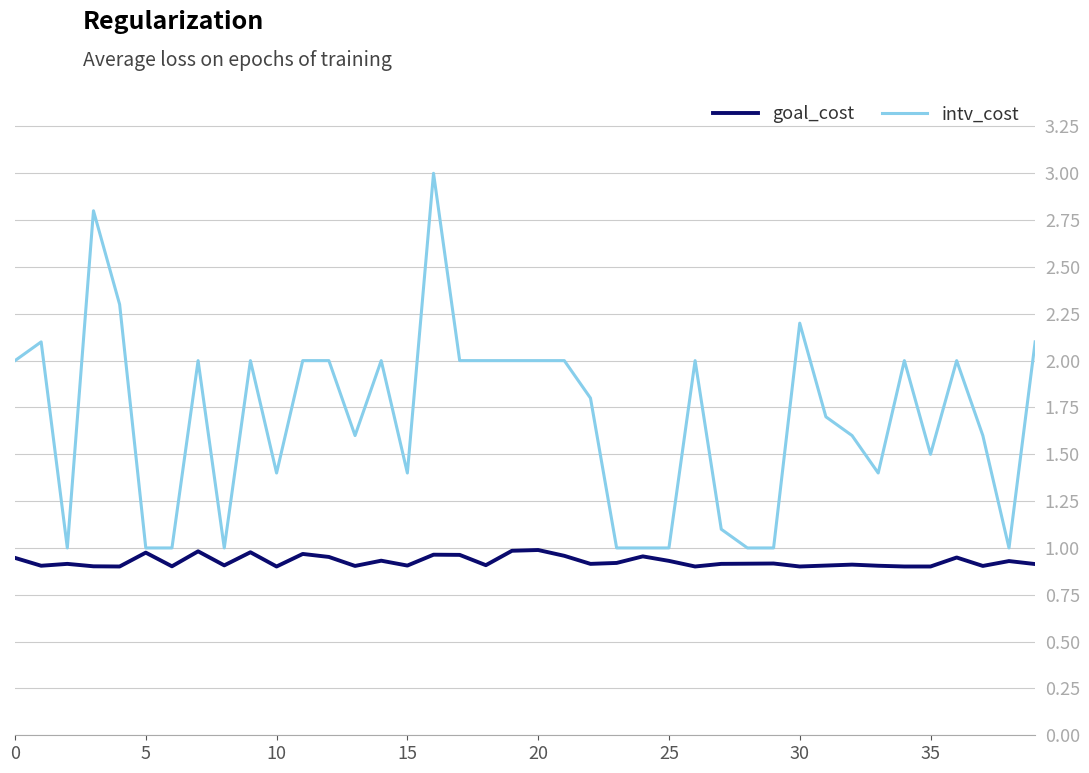

Which series has the largest total across all categories?

intv_cost